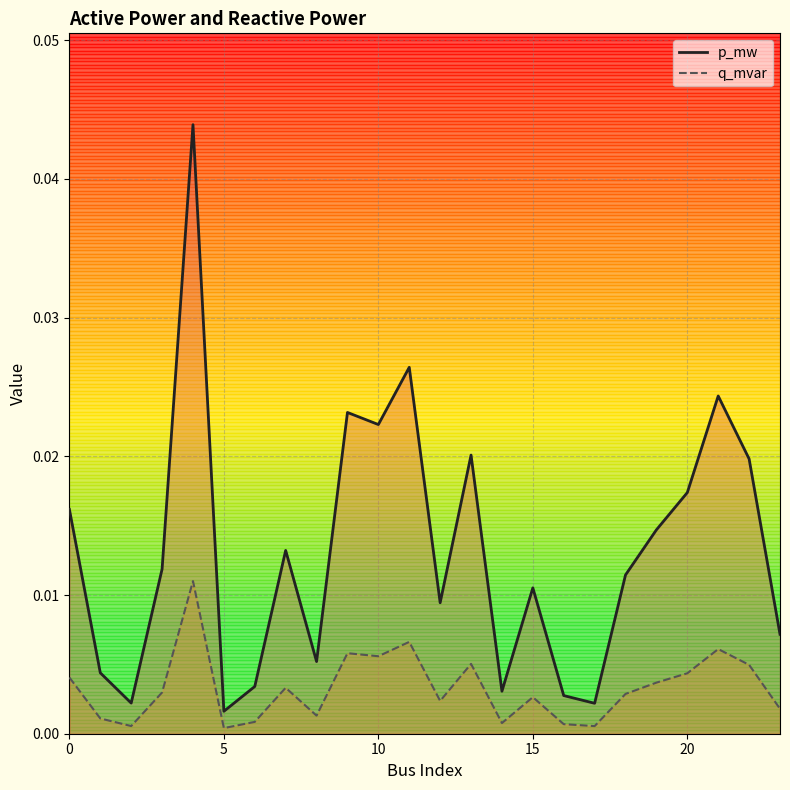

At how many categories does at least one series exceed 0?

24